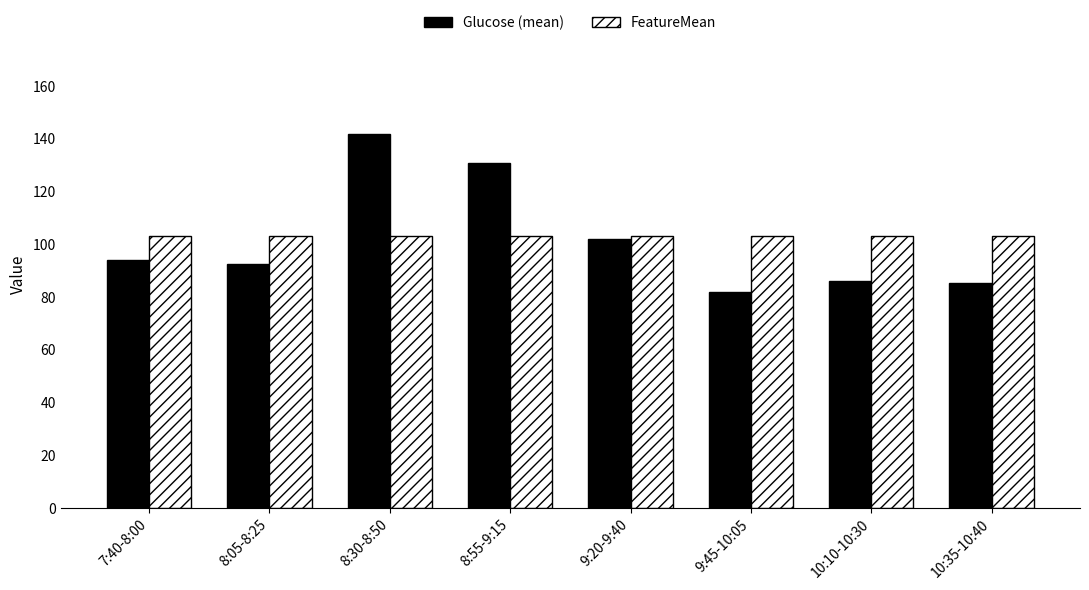

At 10:35-10:40, list the series in order from smallest to largest.

Glucose (mean), FeatureMean